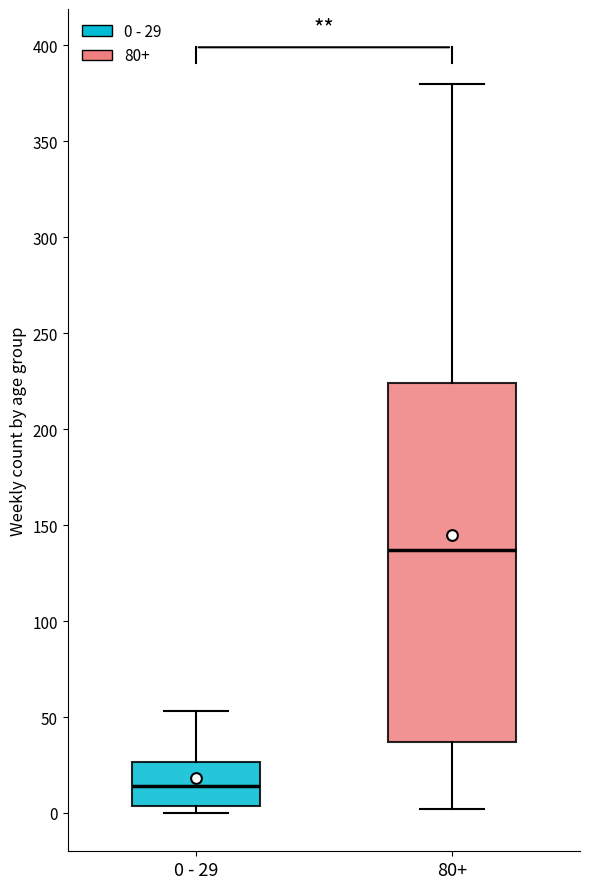

Reading left to right, read every box against the y-axis: the position of its median line, the range the box covers, and the ends of its whiskers. The values are not printed on the chart, so give them approximately, as read against the axis.

0 - 29: median 15, box 5 to 25, whiskers 0 to 55
80+: median 135, box 35 to 225, whiskers 0 to 380